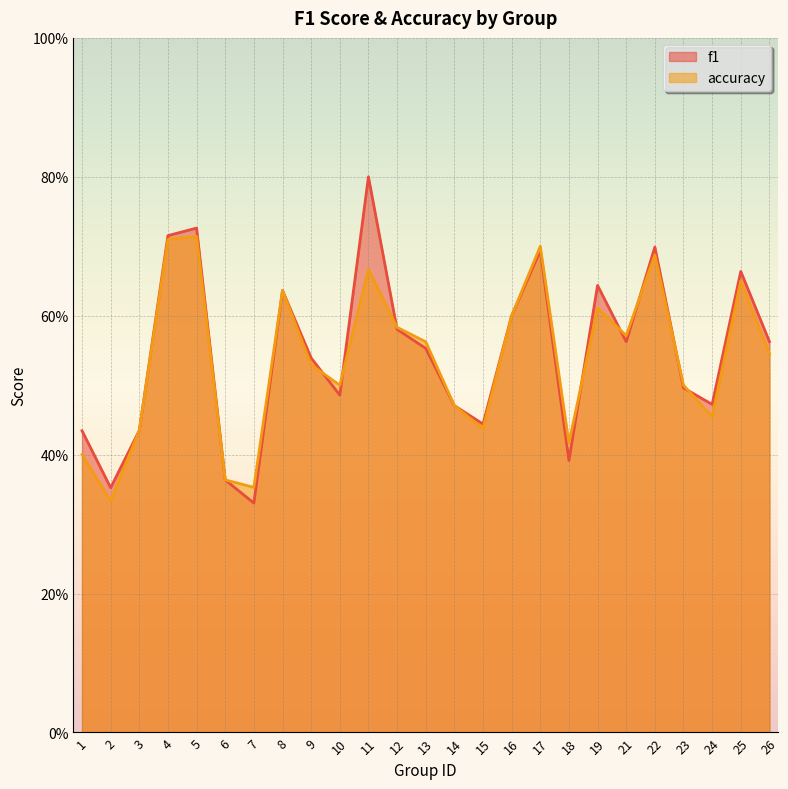

What is the total value across all series at 1?

0.8